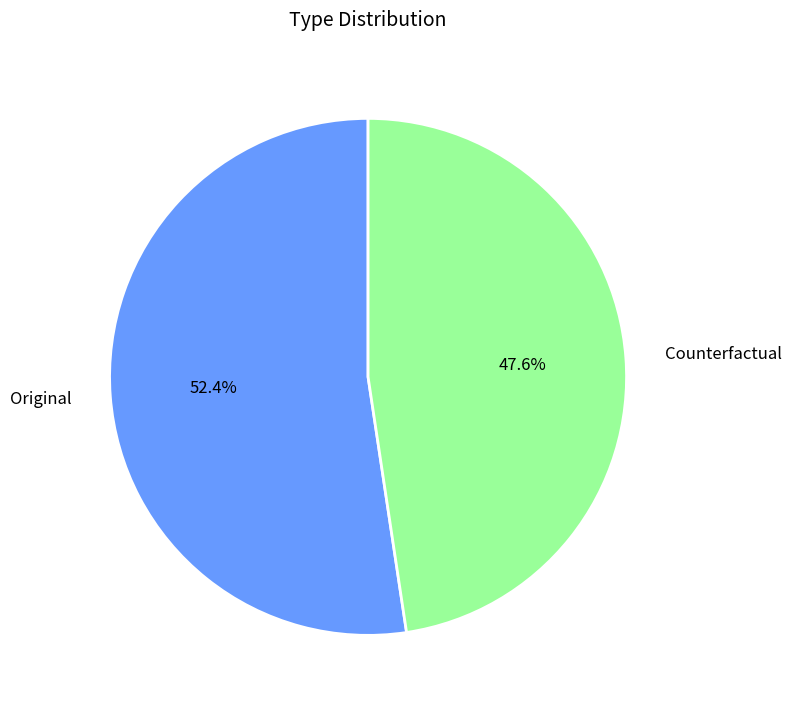

Rank the categories by value from highest to lowest.

Original, Counterfactual